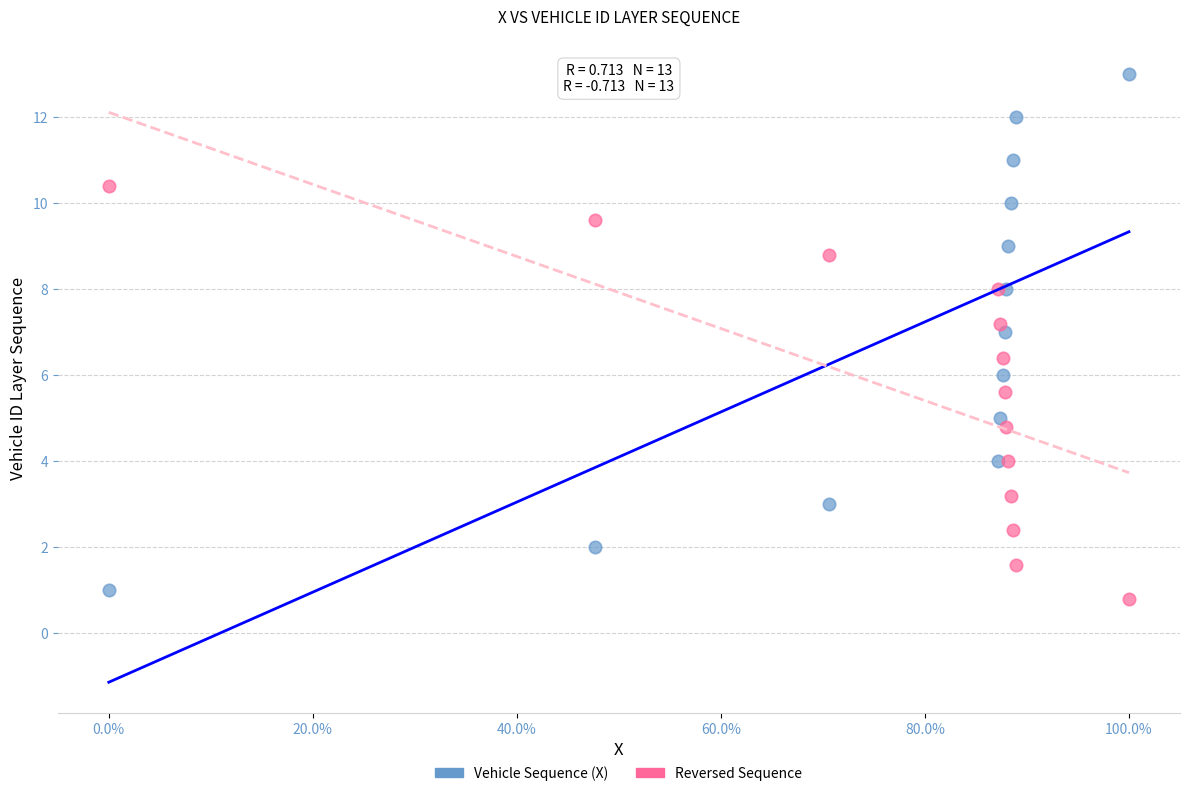

Which series has the widest spread of Y values?

Vehicle Sequence (X)